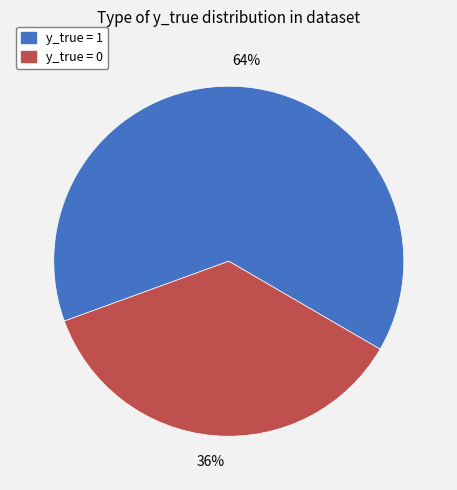

Count the number of slices in the pie.

2